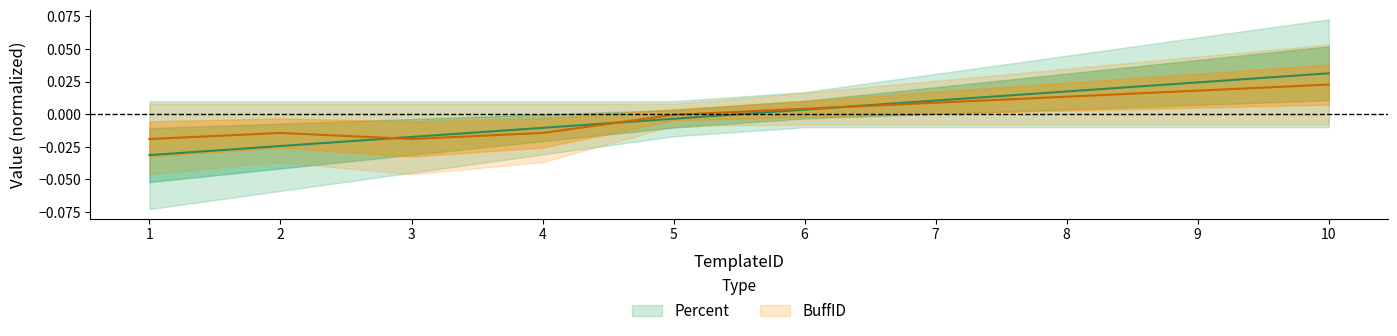

Rank the series by their average value, from highest to lowest.

BuffID, Percent